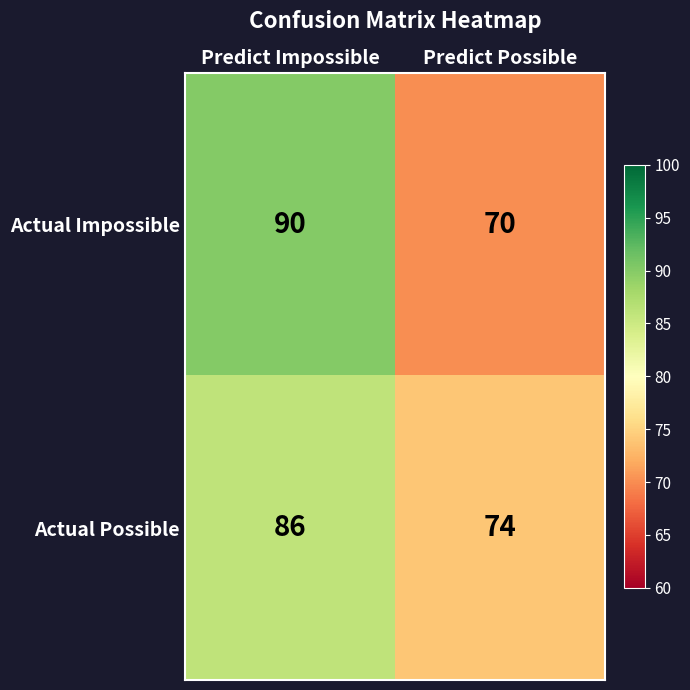

What is the total value across all series at Predict Impossible?

176